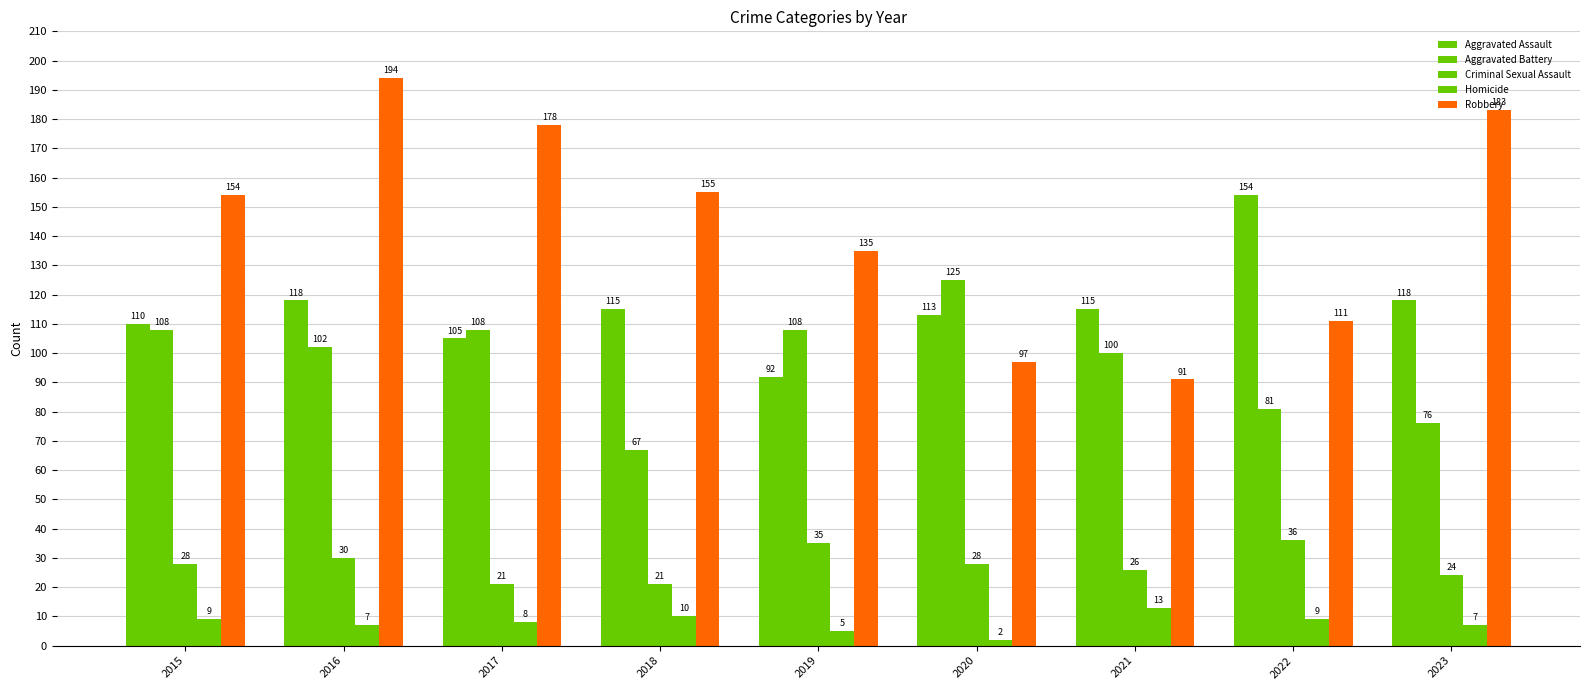

How many categories are shown in the chart?

9